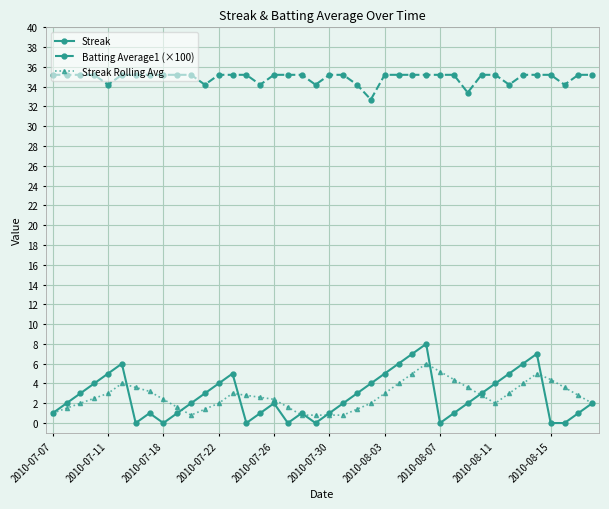

Which series has the largest total across all categories?

Batting Average1 (×100)